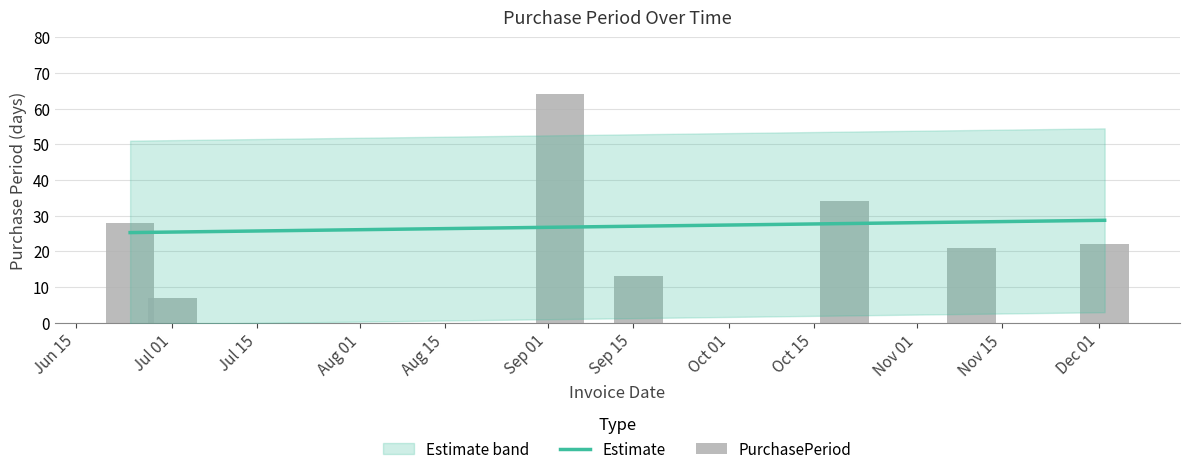

Which has a higher value, 2015-12-02 or 2015-11-10?

2015-12-02